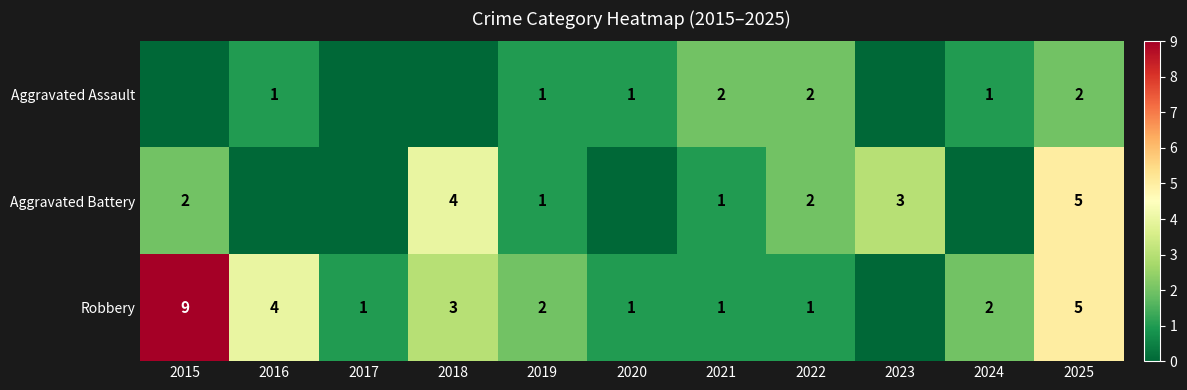

Is it true that Aggravated Battery equals 1 at 2019?

True